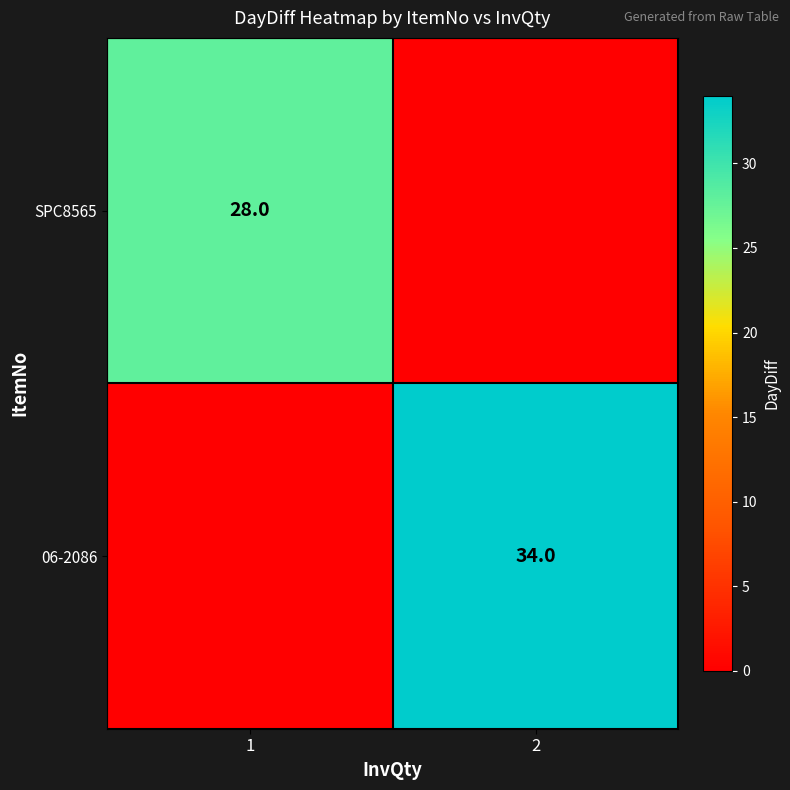

True or false: 06-2086 has a value of 50 at 2.

False